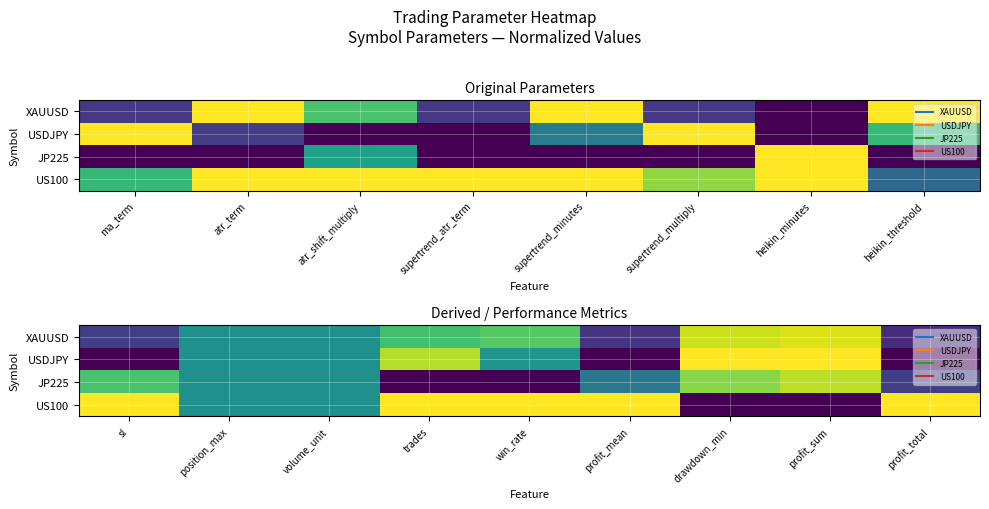

The JP225 series shows 1.4 at drawdown_min. True or false?

False